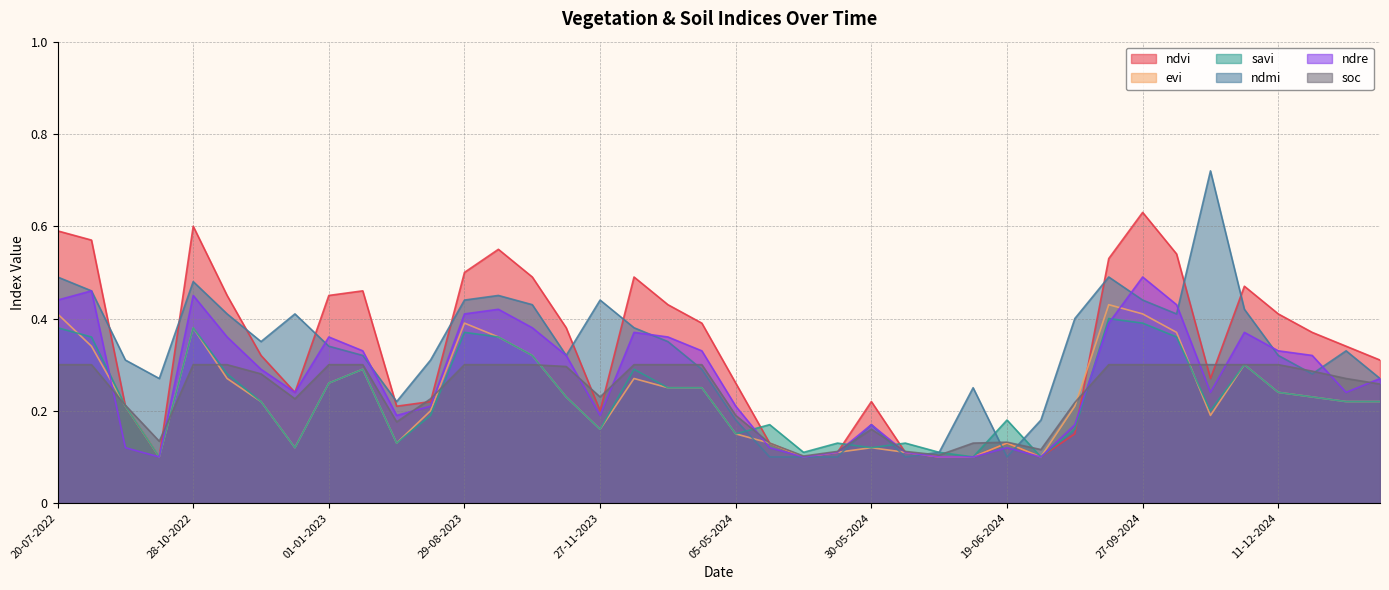

In ndmi, how many points are lower than both neighbors (excluding endpoints)?

8